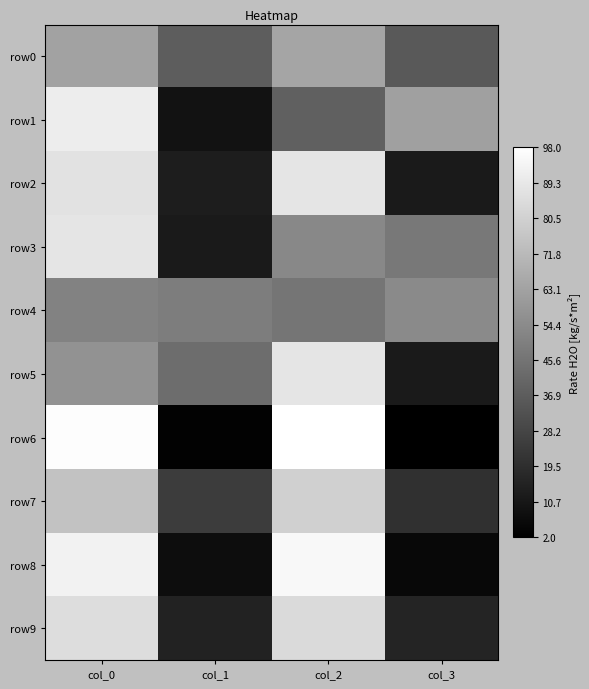

At col_3, list the series in order from largest to smallest.

row1, row4, row3, row0, row7, row9, row2, row5, row8, row6